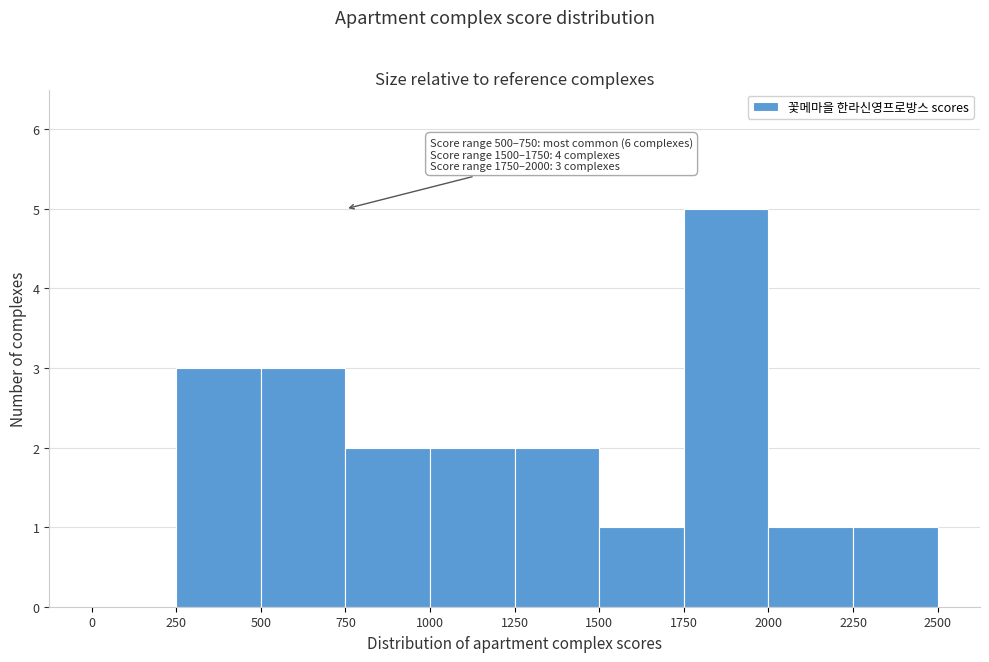

Over which range of the x-axis is the bar tallest?

1750 to 2000